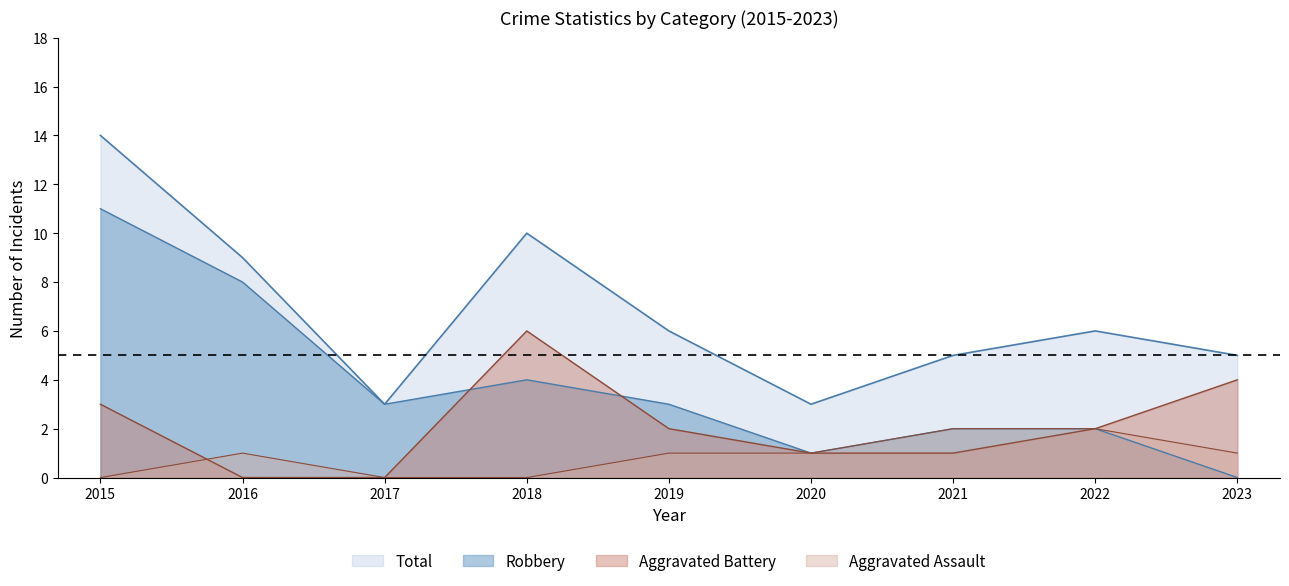

List the labels in order of Total value, largest first.

2015, 2018, 2016, 2019, 2022, 2021, 2023, 2017, 2020